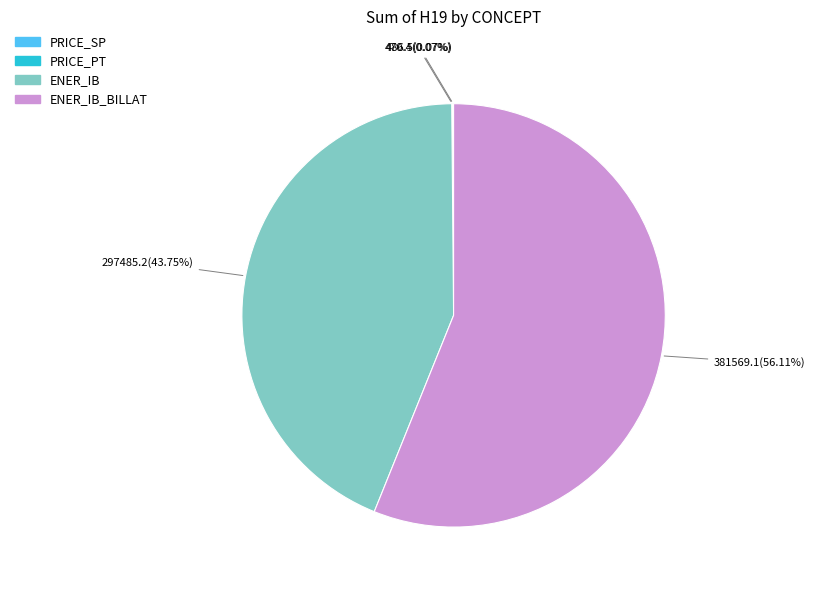

Is it true that ENER_IB is 43% of the pie?

True